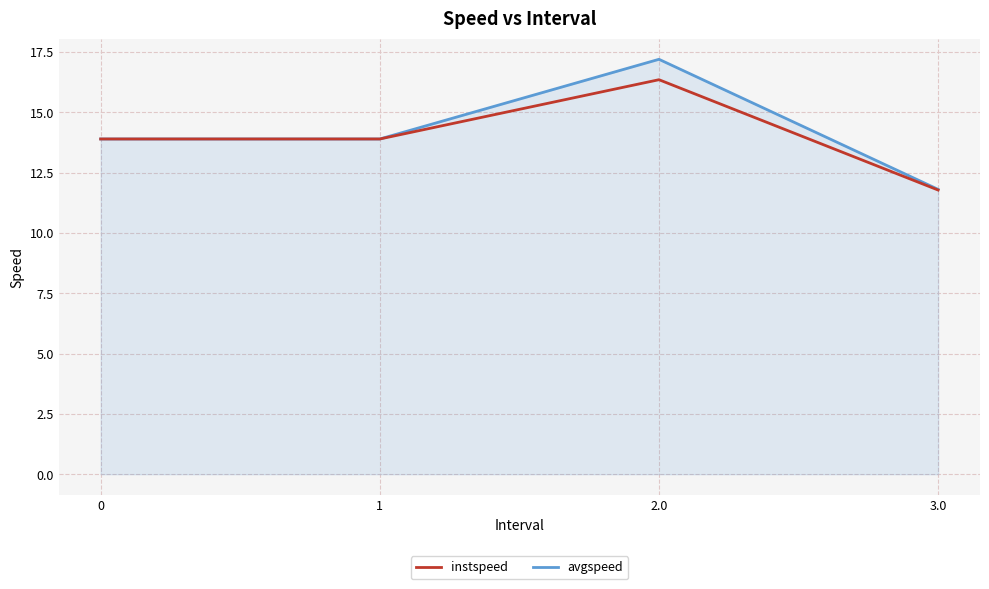

What is the average value of the avgspeed series?

14.2